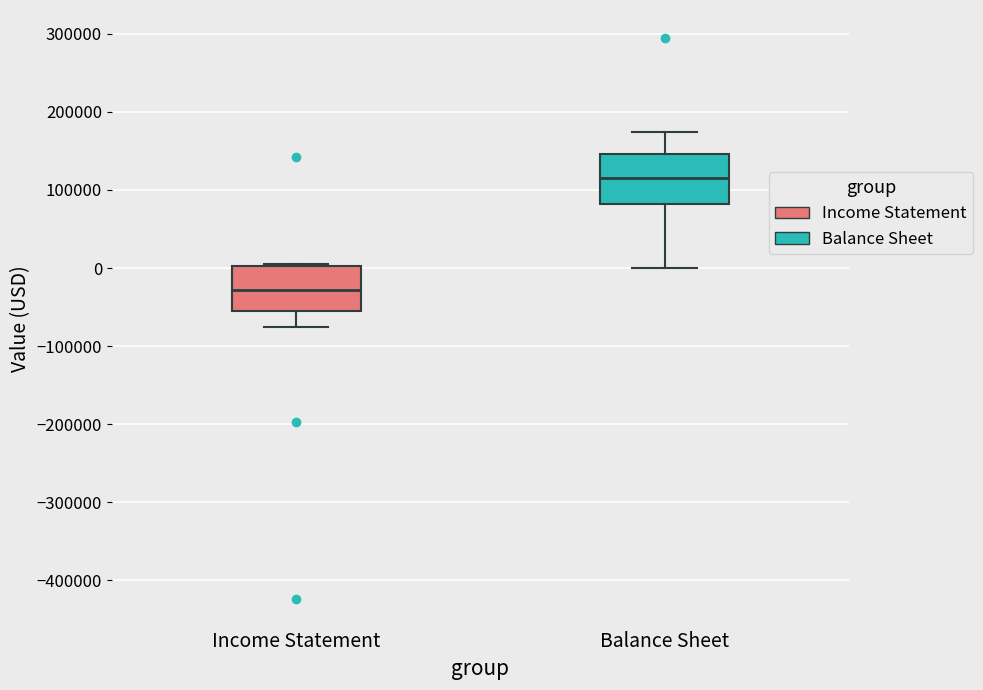

Which box's median line is the highest?

Balance Sheet